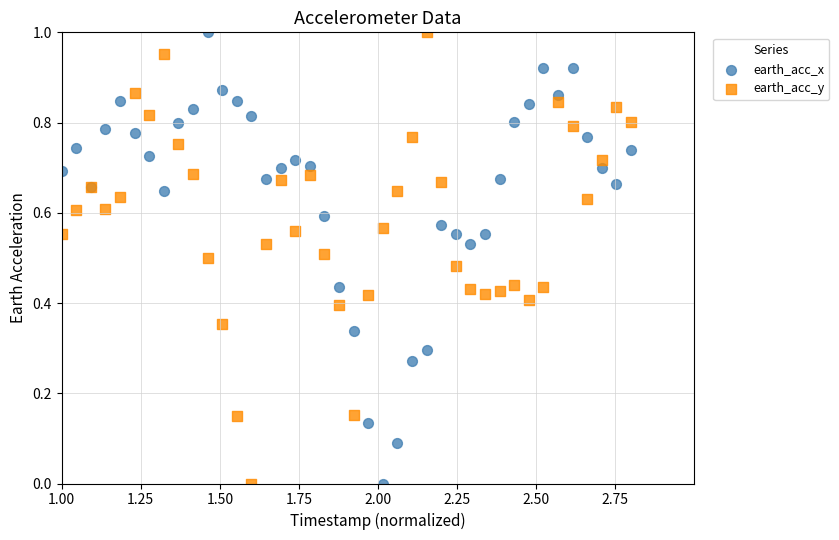

What is the X range (max minus min) for the scatter plot?

1.8